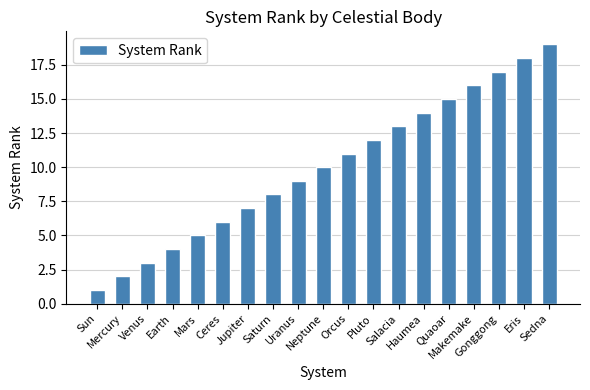

Rank the categories by value from lowest to highest.

Sun, Mercury, Venus, Earth, Mars, Ceres, Jupiter, Saturn, Uranus, Neptune, Orcus, Pluto, Salacia, Haumea, Quaoar, Makemake, Gonggong, Eris, Sedna